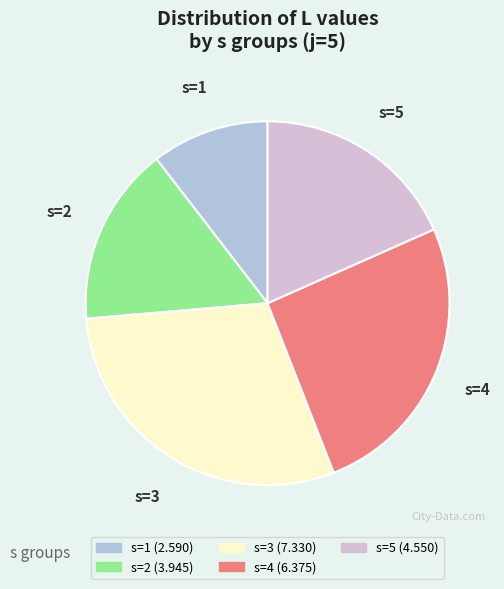

True or false: s=2 accounts for 30% of the total.

False